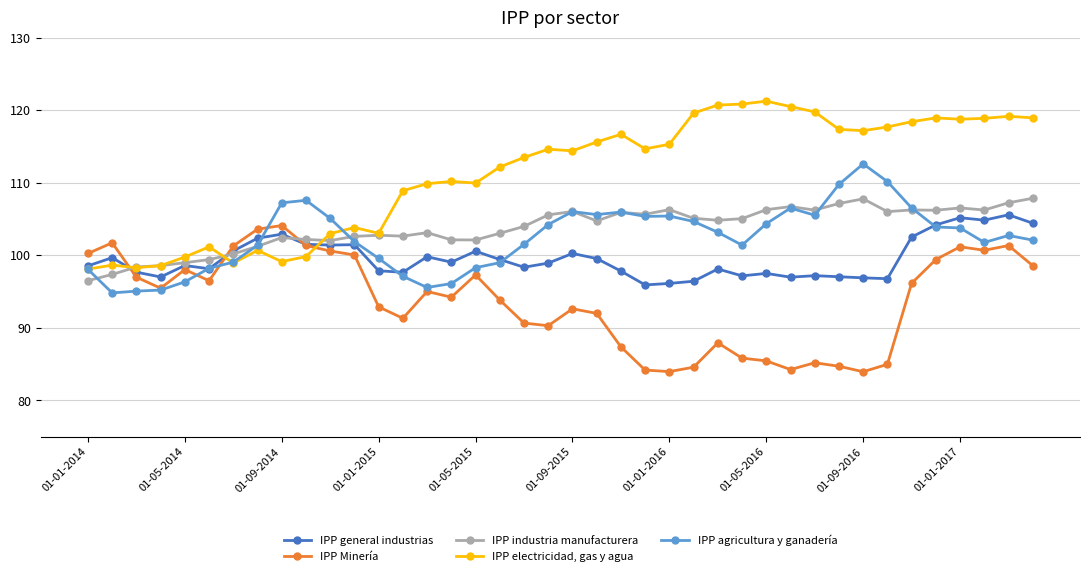

True or false: IPP agricultura y ganadería has more than 2 points higher than both neighbors.

True